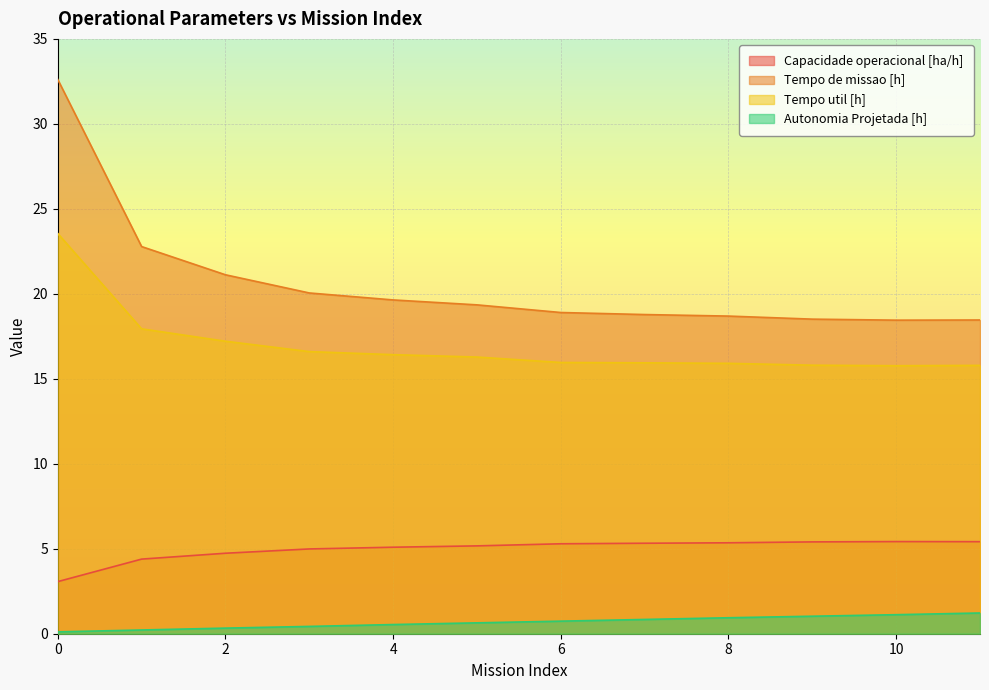

True or false: Capacidade operacional [ha/h] and Tempo de missao [h] cross at least once.

False